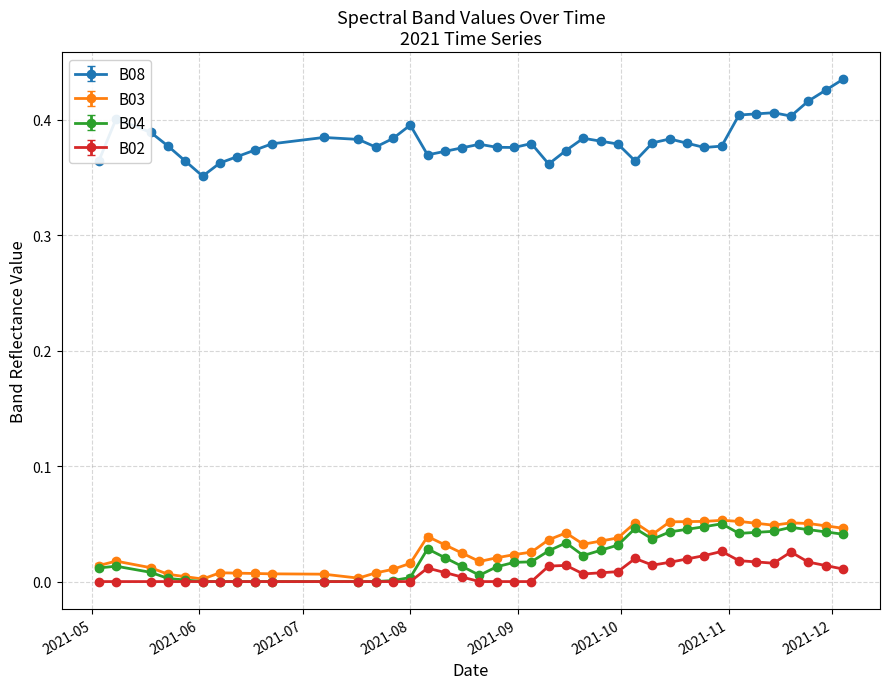

Which series has the largest range (max minus min)?

B08